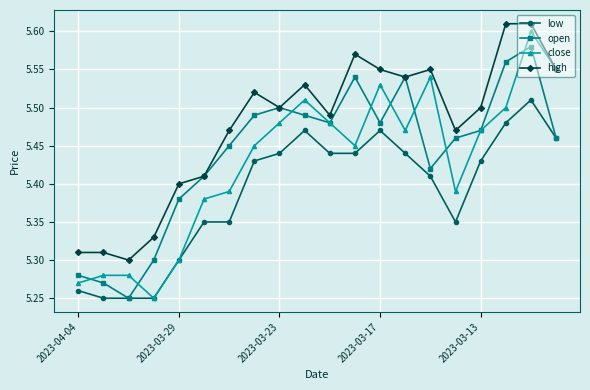

At how many categories does at least one series exceed 5?

20